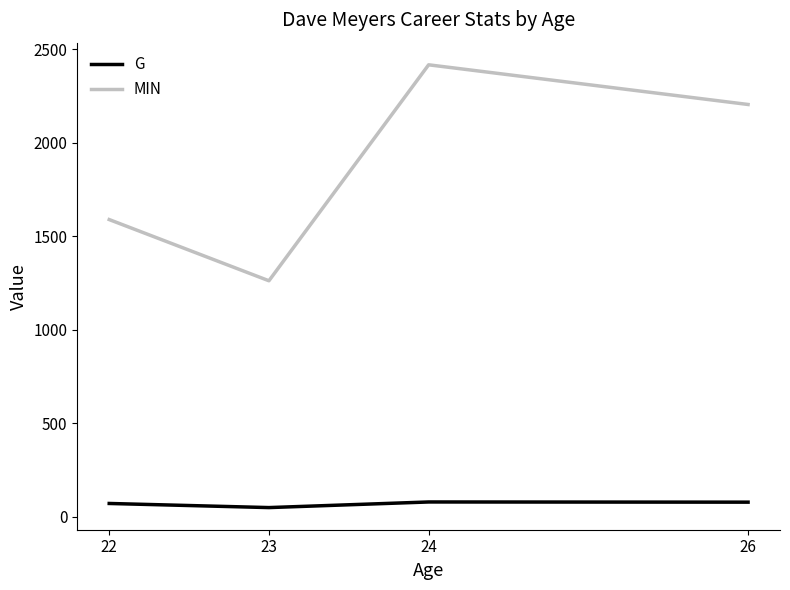

Rank the series by their average value, from lowest to highest.

G, MIN